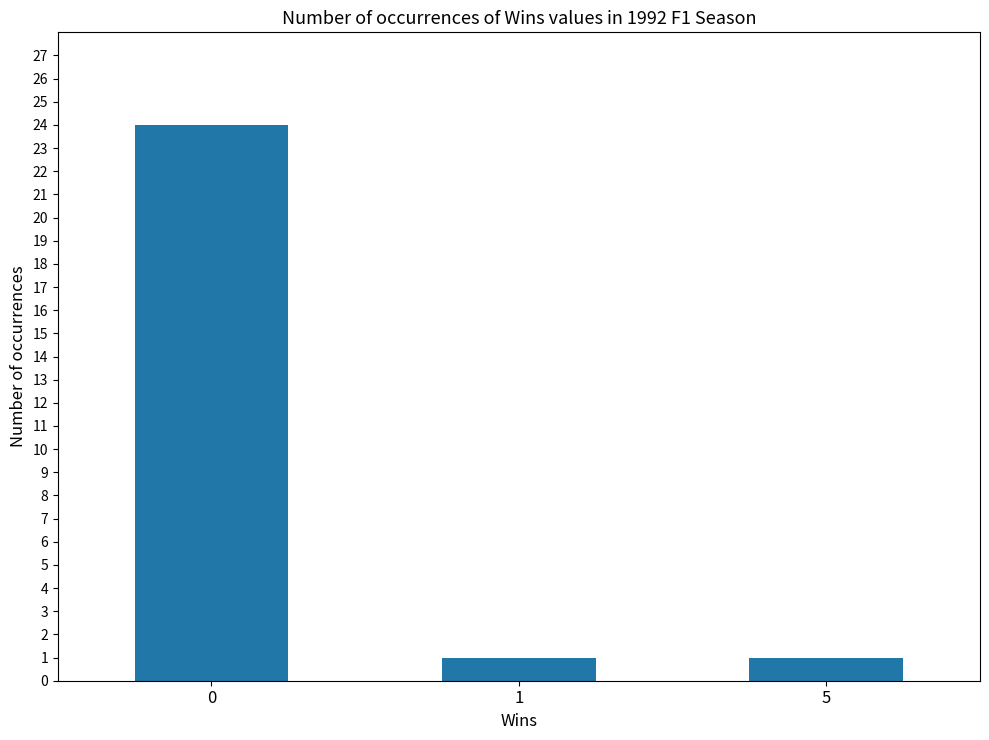

What is the maximum value shown in the chart?

24